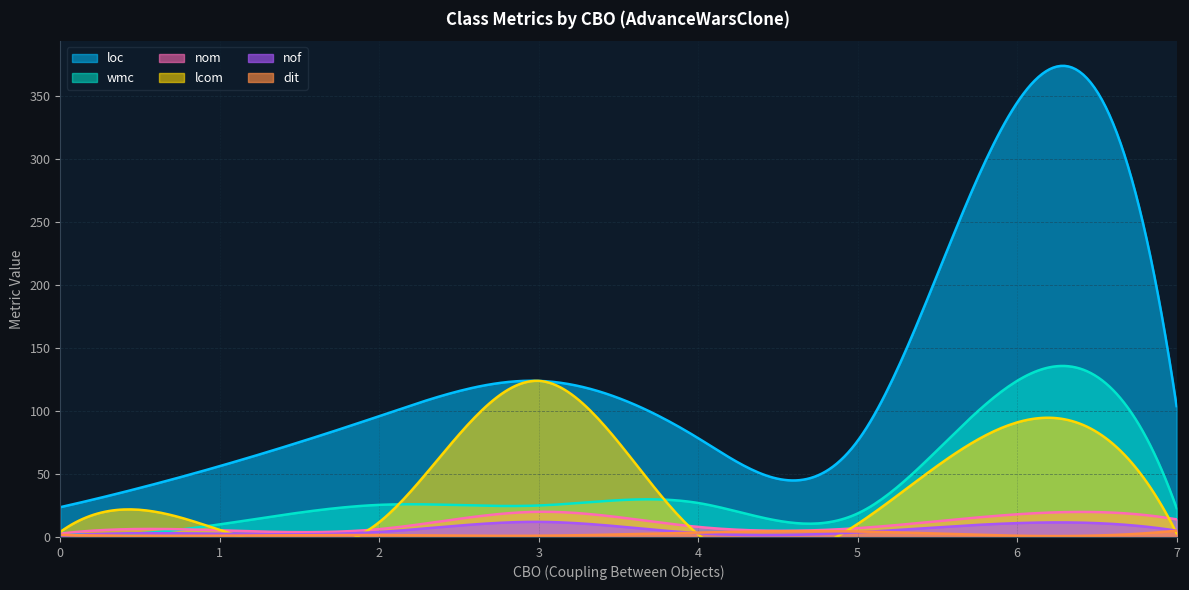

What is the highest value of the nom series?

20.0